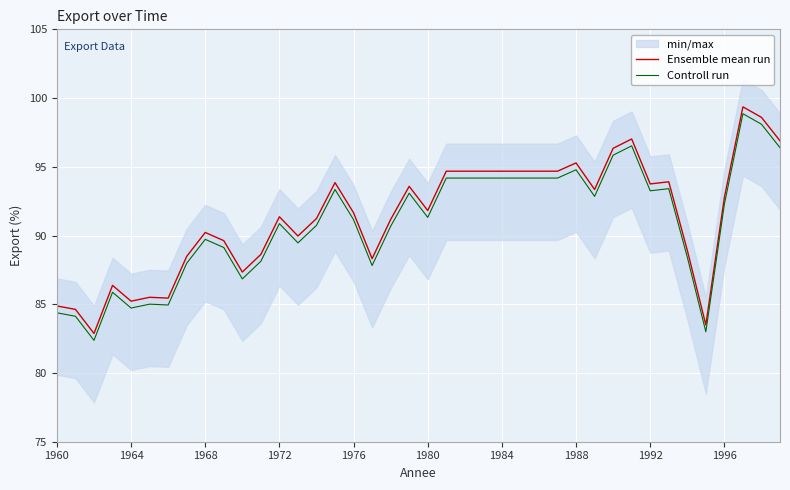

Read the Ensemble mean run value at 1960.

84.9